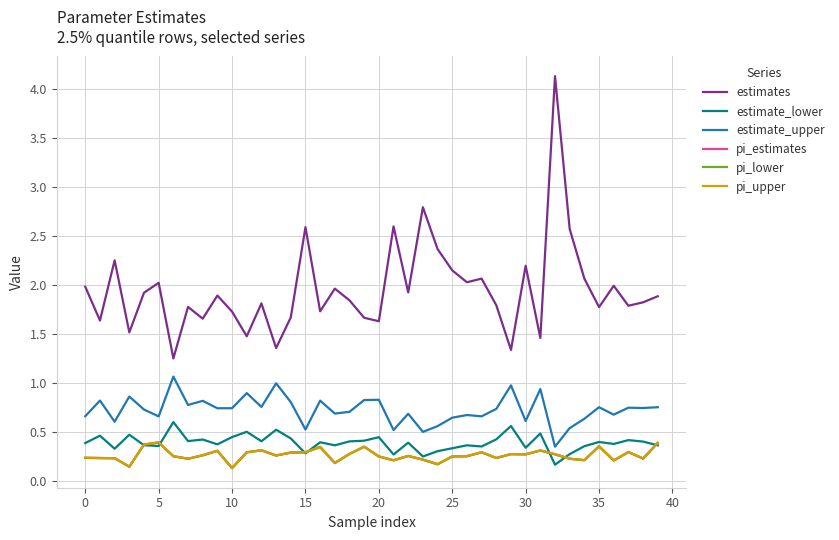

True or false: estimates and estimate_lower cross at least once.

False